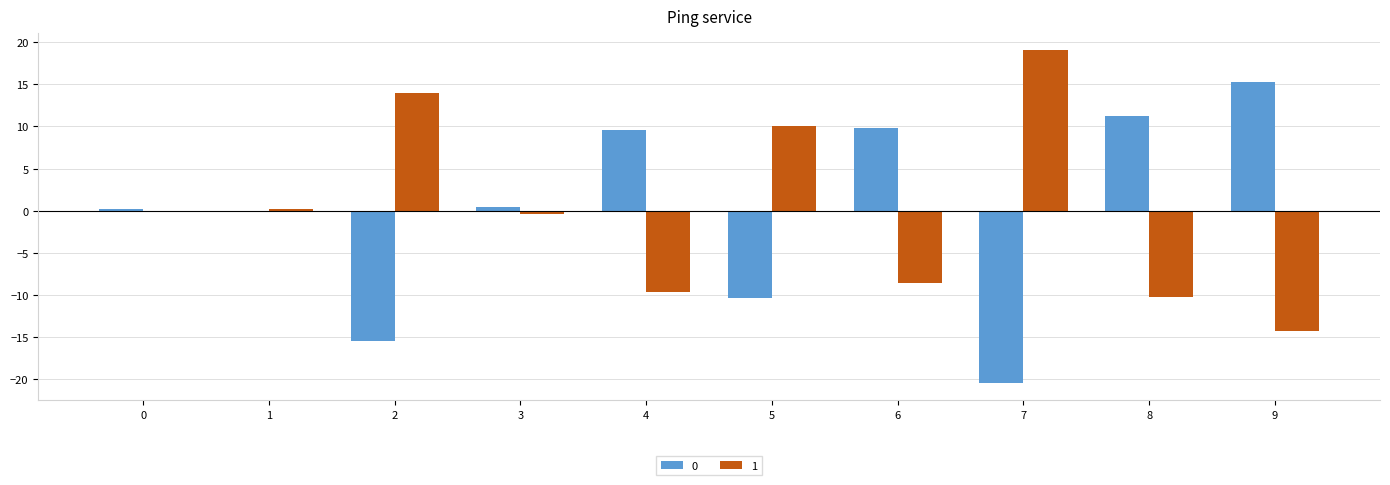

The 0 series shows -18.3 at 5. True or false?

False